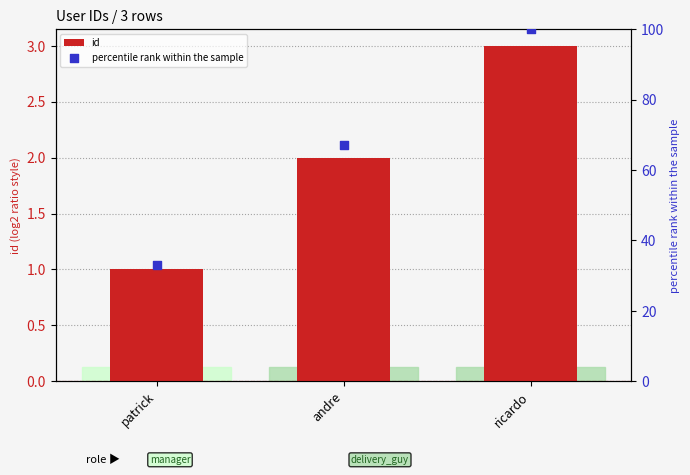

Which series reaches the minimum Y coordinate?

id